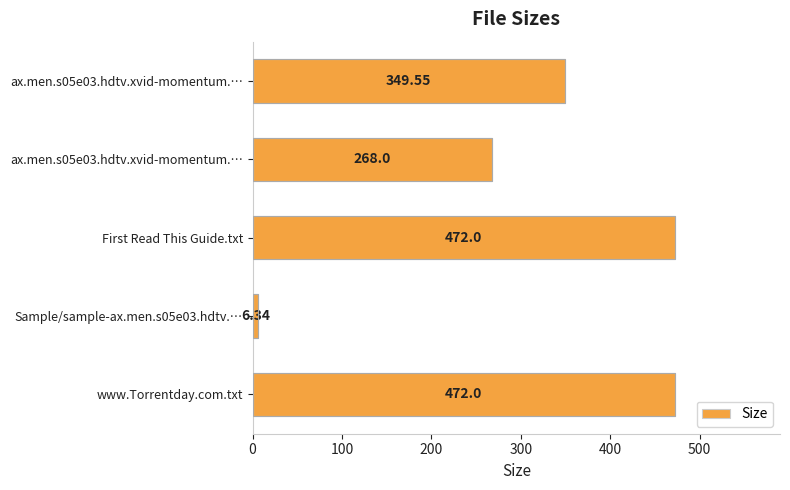

What is the greatest value displayed?

472.0